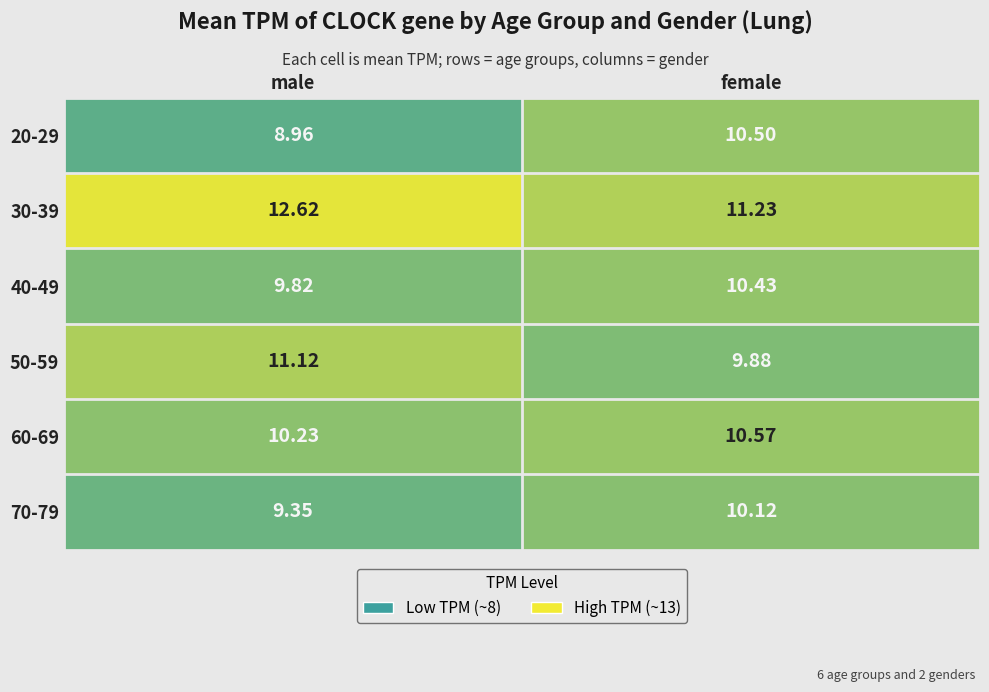

List the labels in order of 30-39 value, smallest first.

female, male